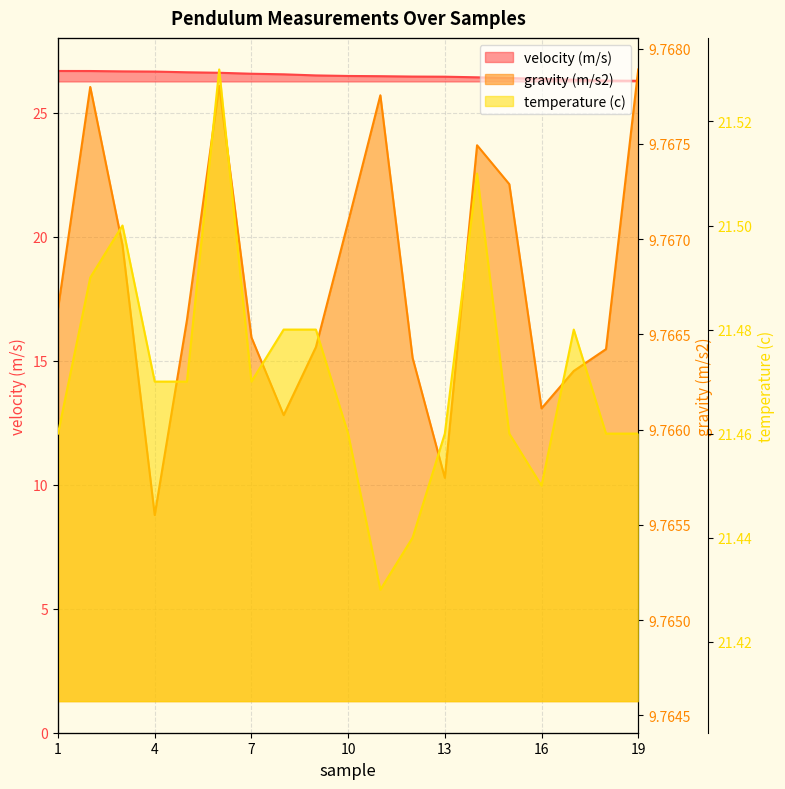

At which label does temperature (c) reach its peak?

6